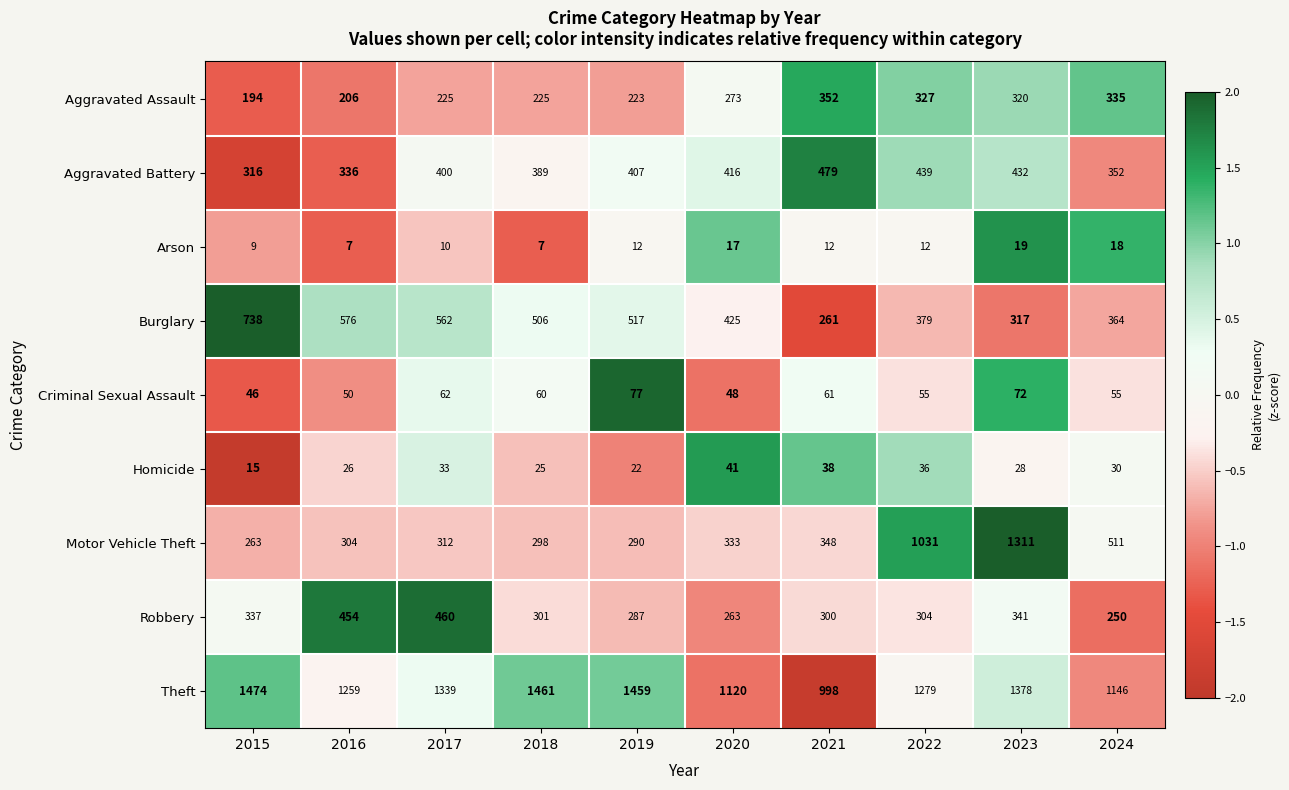

What is the total value across all series at 2024?

3061